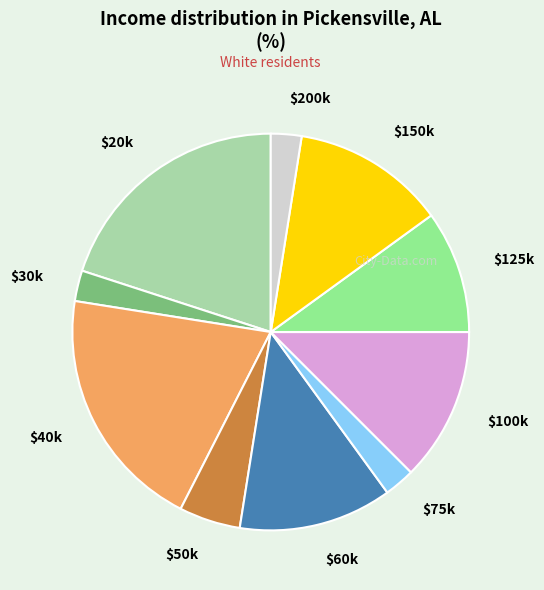

The $200k slice represents 2% of the pie. True or false?

True